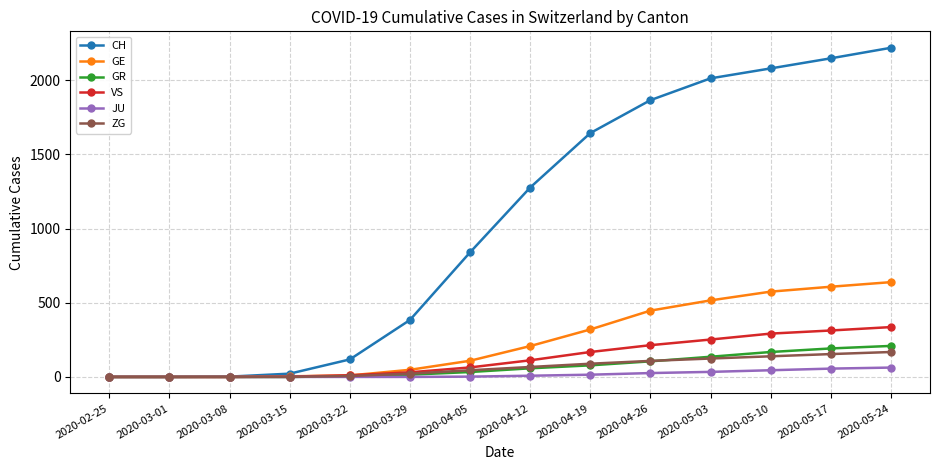

Which series has the largest range (max minus min)?

CH